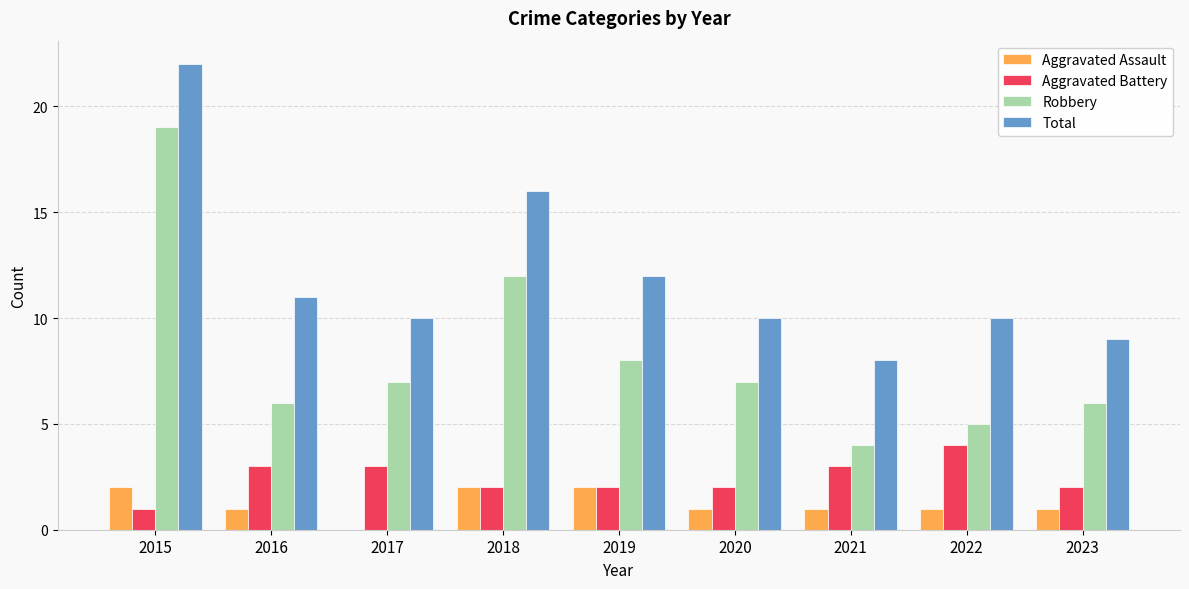

What is the maximum value shown in the chart?

22